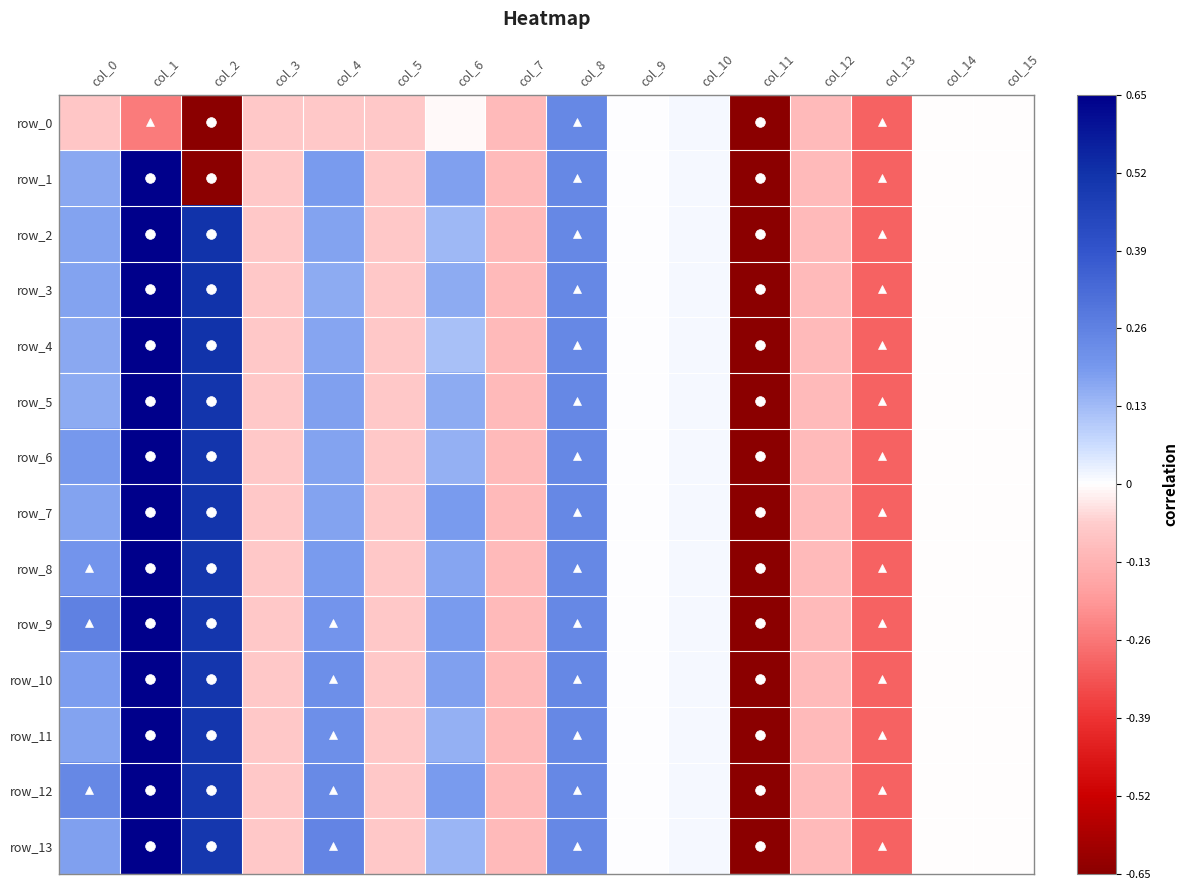

Which series has the largest total across all categories?

row_12